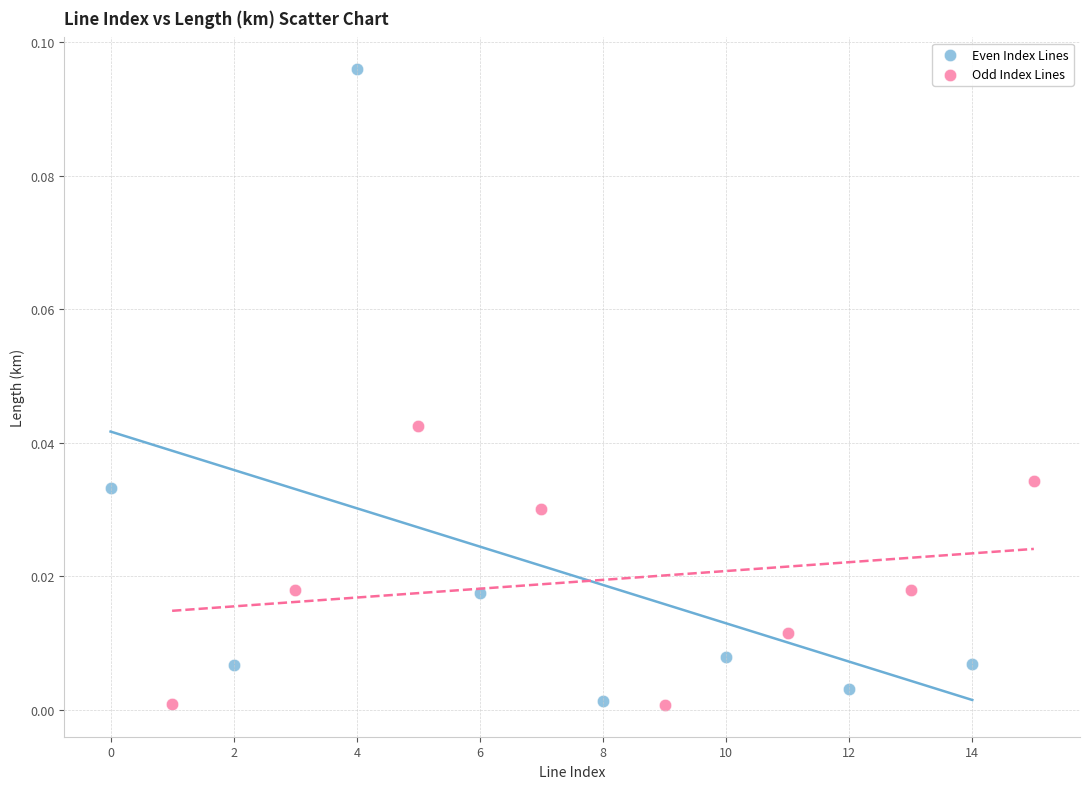

Which series reaches the maximum Y coordinate?

Even Index Lines